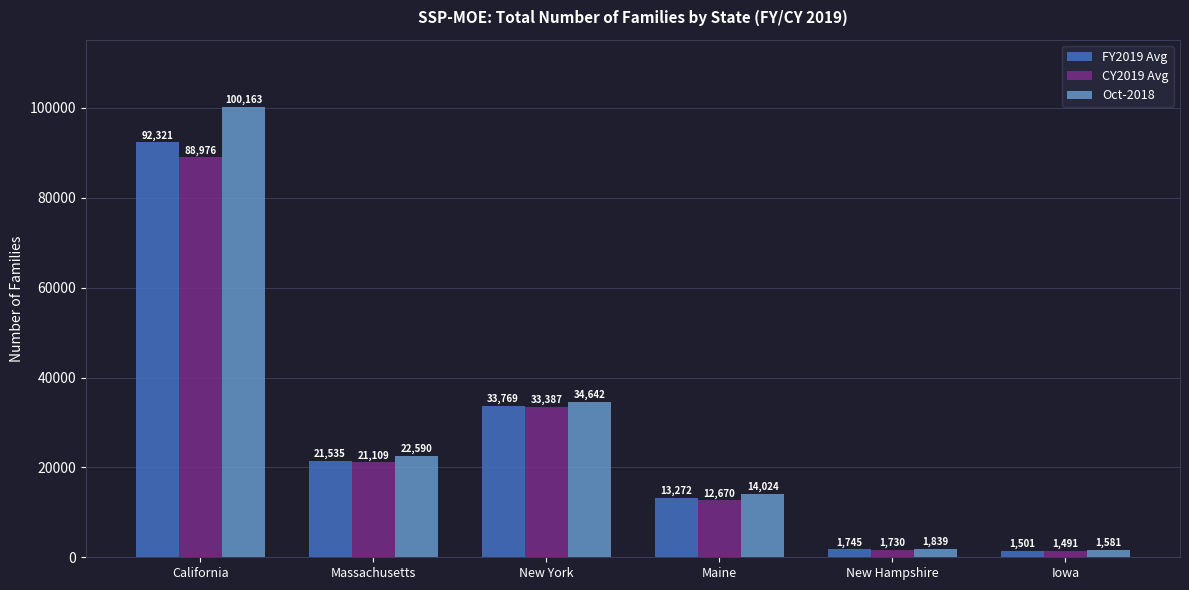

What is the sum of all Oct-2018 values?

174839.0